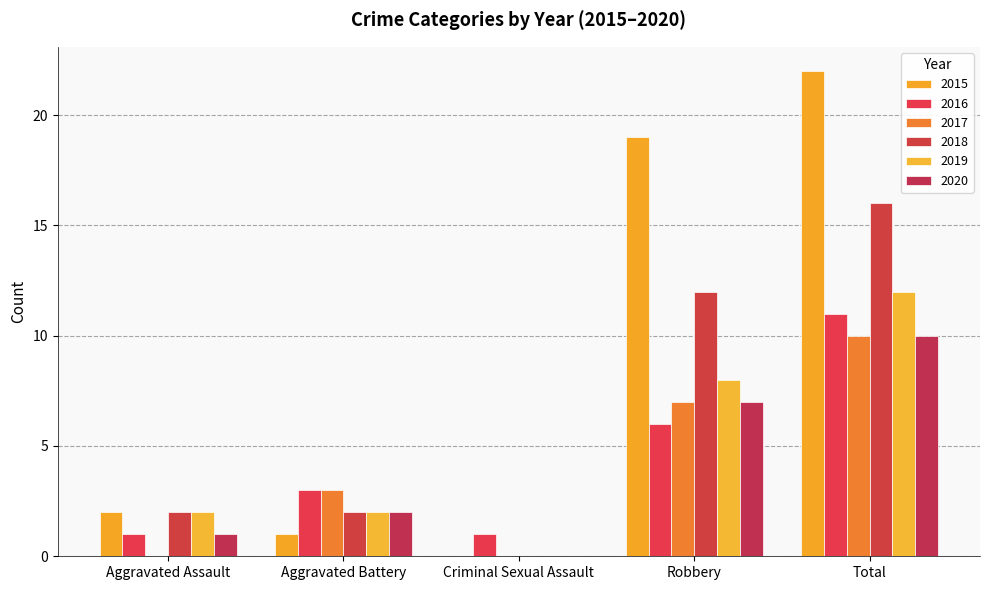

Rank the categories by 2020 value from highest to lowest.

Total, Robbery, Aggravated Battery, Aggravated Assault, Criminal Sexual Assault